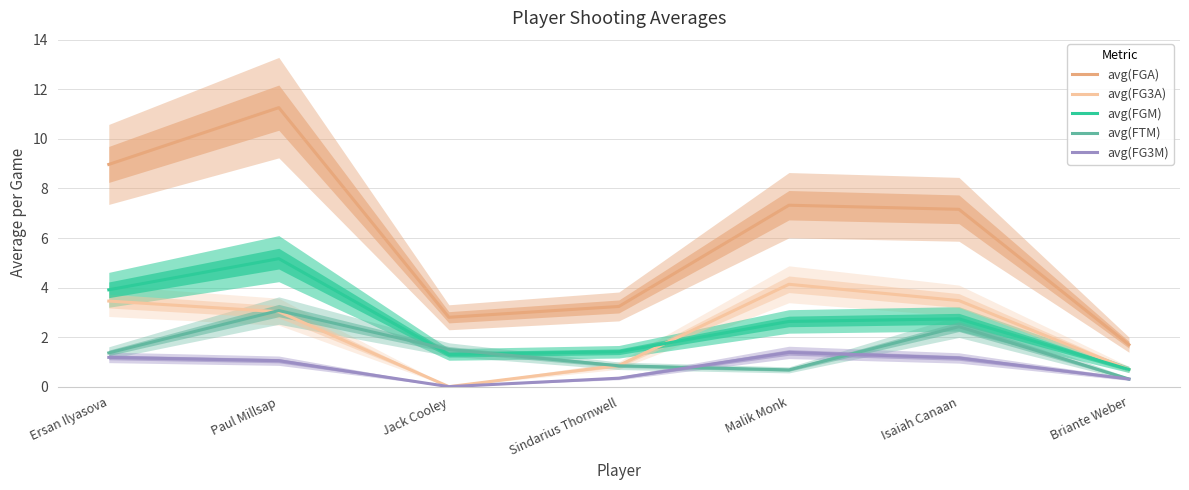

The value of avg(FG3A) at Jack Cooley is 0.0. True or false?

True